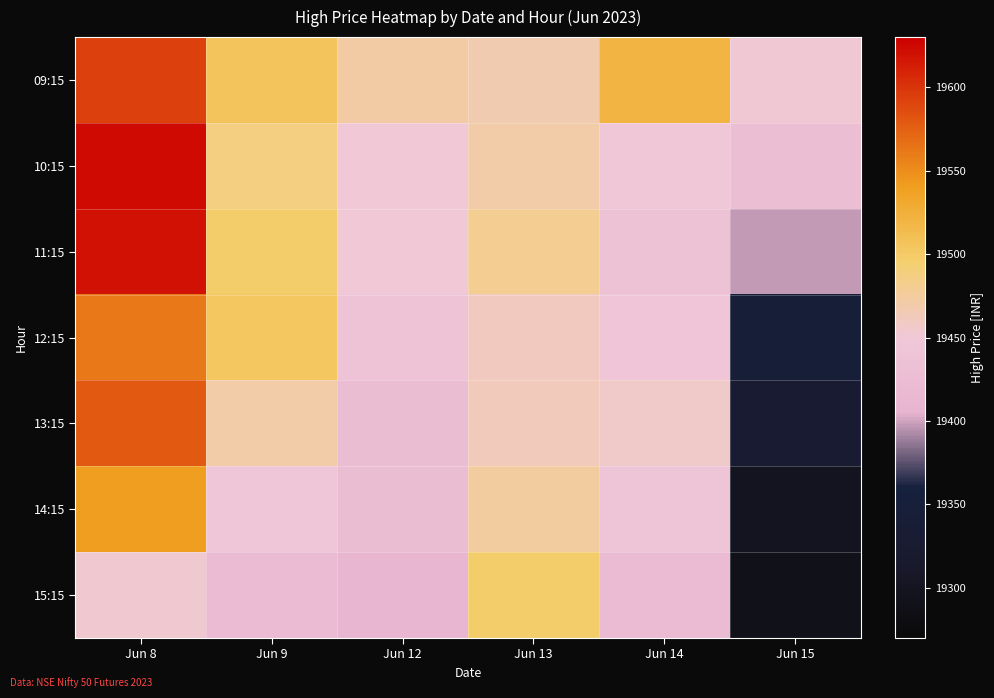

What is the difference between the highest and lowest values at Jun 9?

83.9